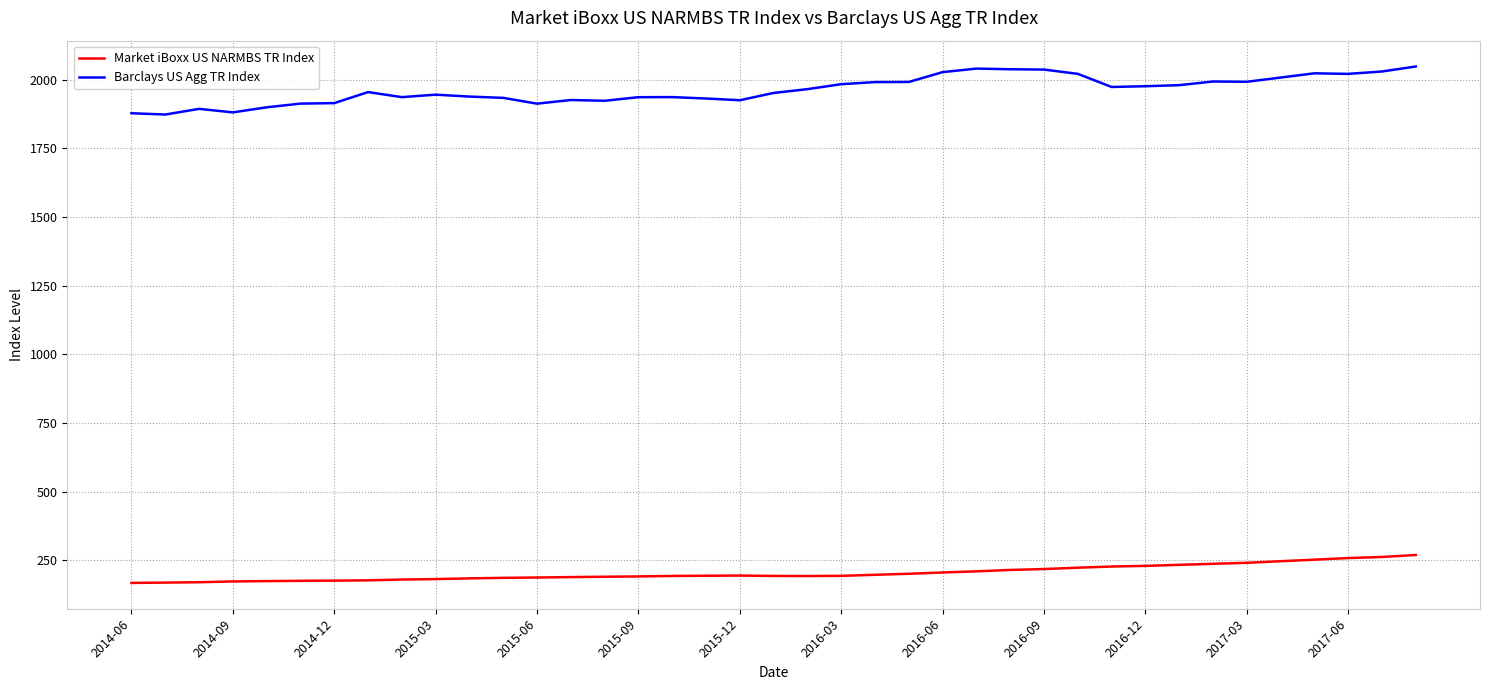

Which series has the largest total across all categories?

Barclays US Agg TR Index